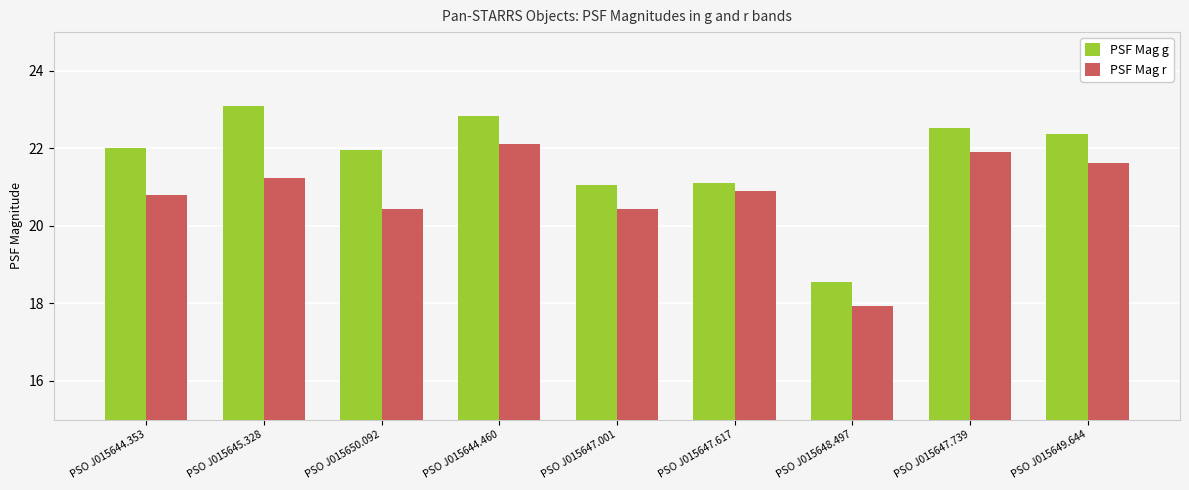

At which category is the sum across all series the highest?

PSO J015644.460